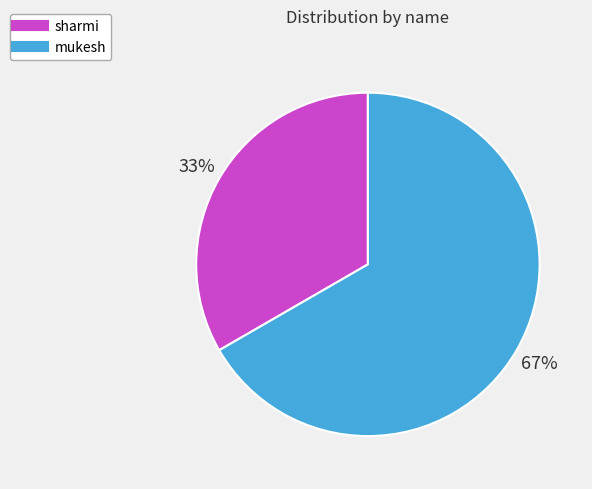

Approximately how many times larger is the value at mukesh compared to sharmi?

2.0